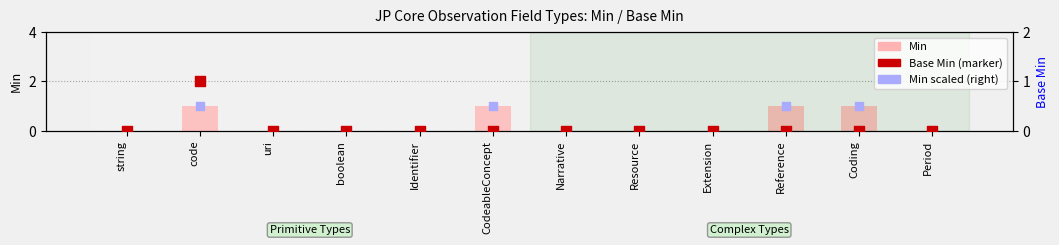

What are all the series names shown in the legend?

Min, Base Min, Min (scaled, right)